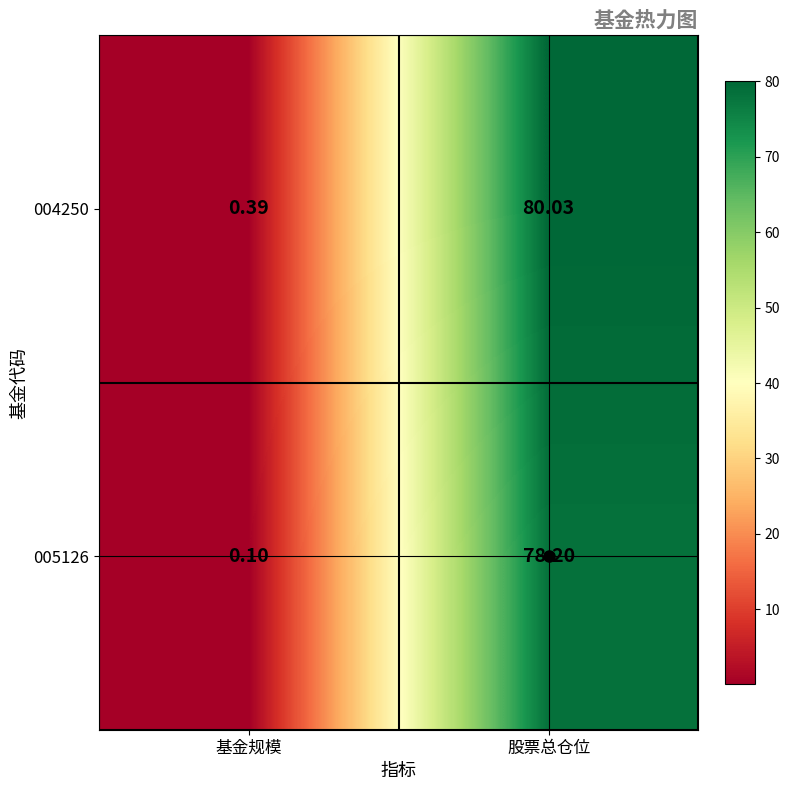

At how many categories does at least one series exceed 79?

1